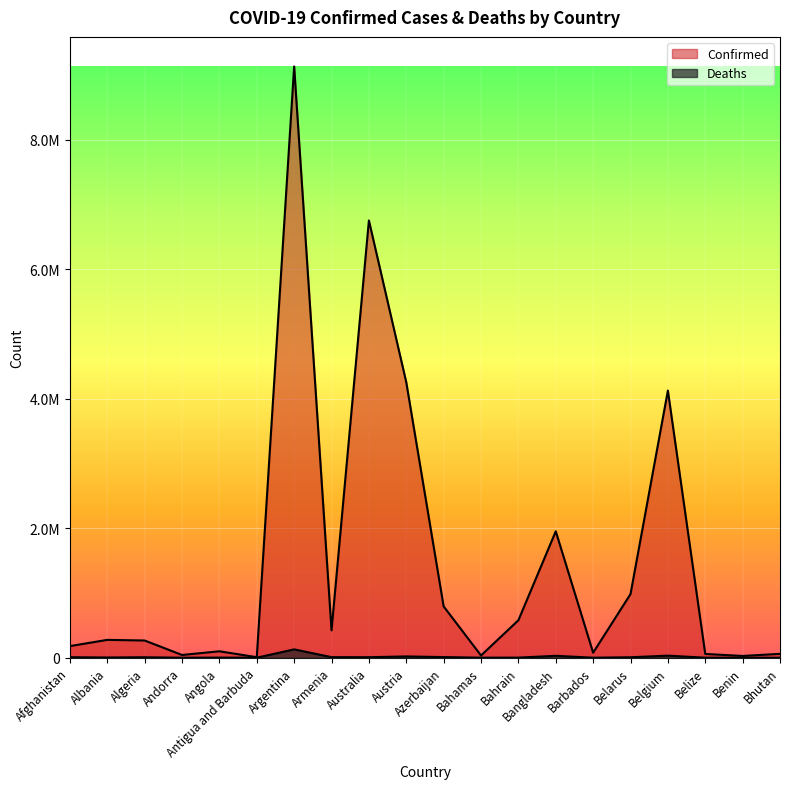

Which series has the largest total across all categories?

Confirmed